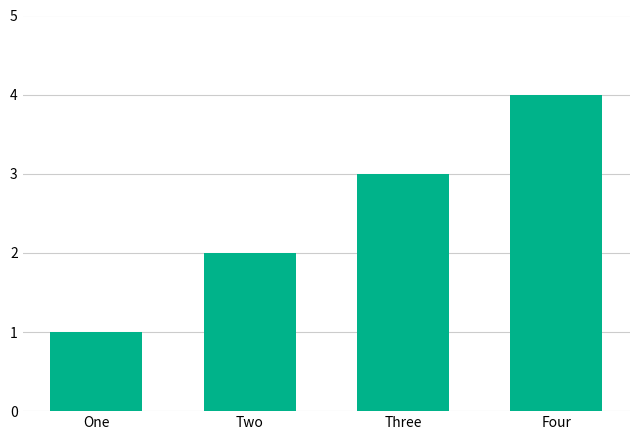

What is the label of the 4th bar from the left?

Four